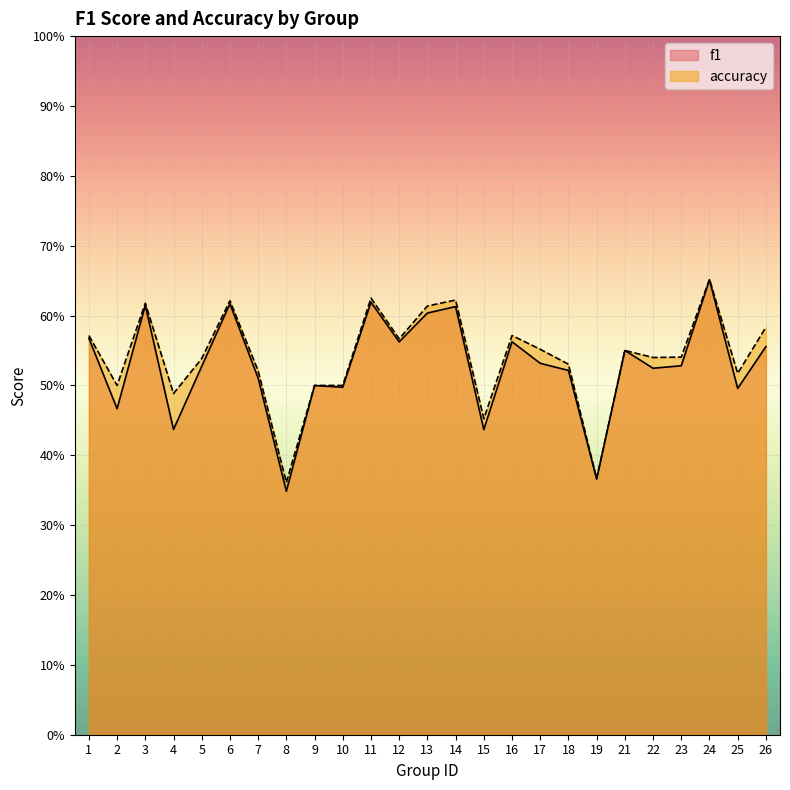

True or false: accuracy and f1 intersect in this chart.

False